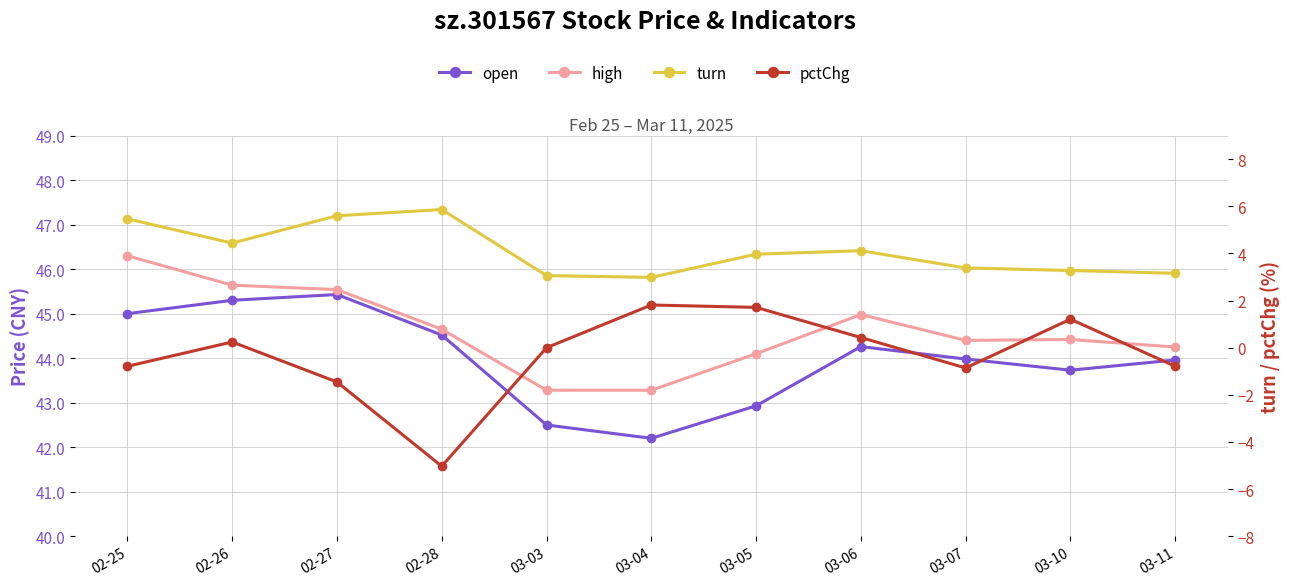

What is the label of the 5th point from the right?

03-05